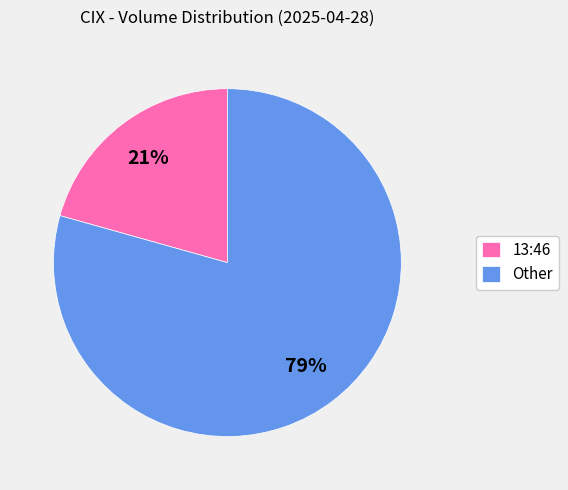

Is the sum of Other and 13:46 greater than half?

Yes